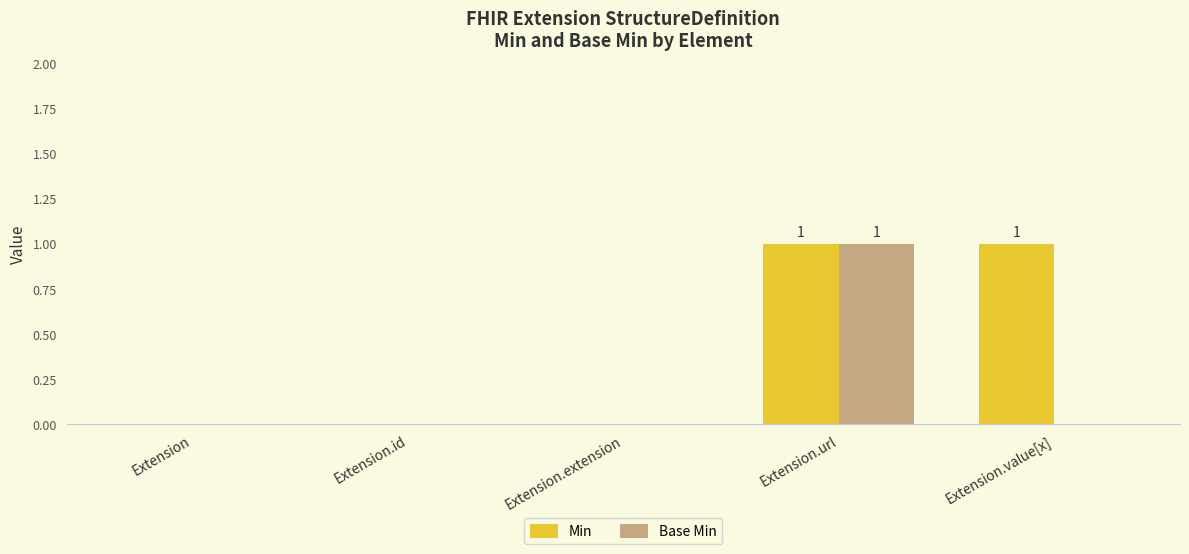

Which series changed the most between Extension.extension and Extension.value[x]?

Min